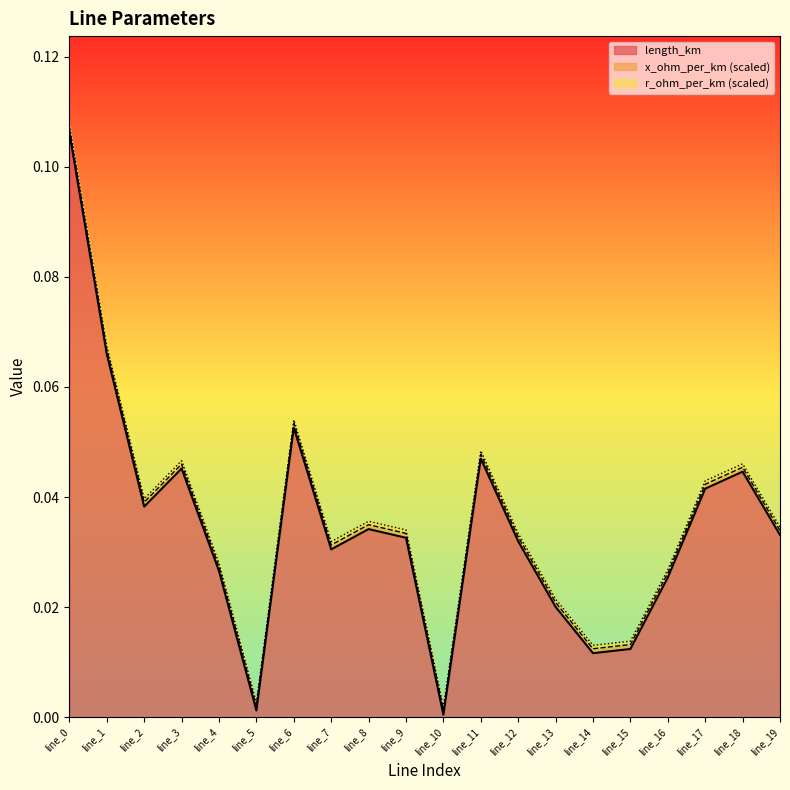

True or false: length_km has a value of 0.0 at line_10.

True